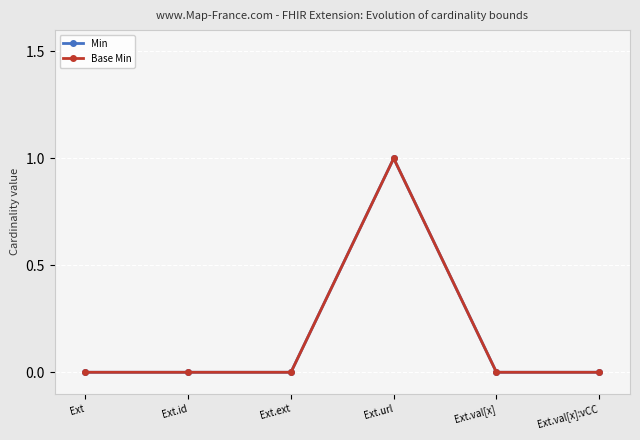

Between Ext.id and Ext.val[x], which series saw the biggest shift?

Min